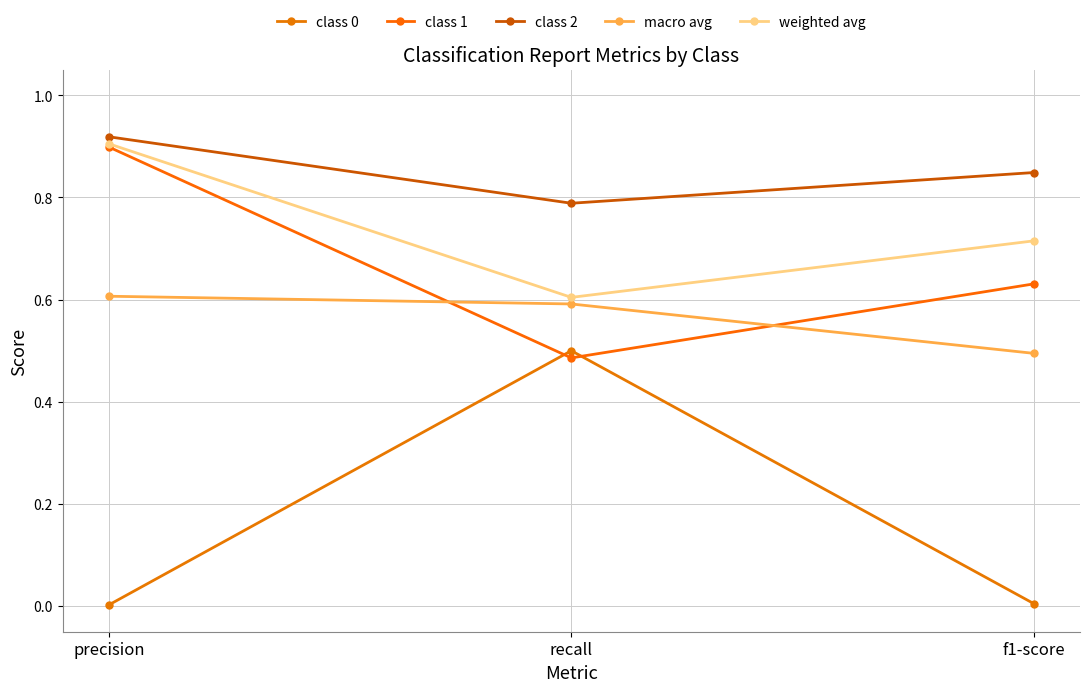

At which label does class 2 reach its minimum?

recall